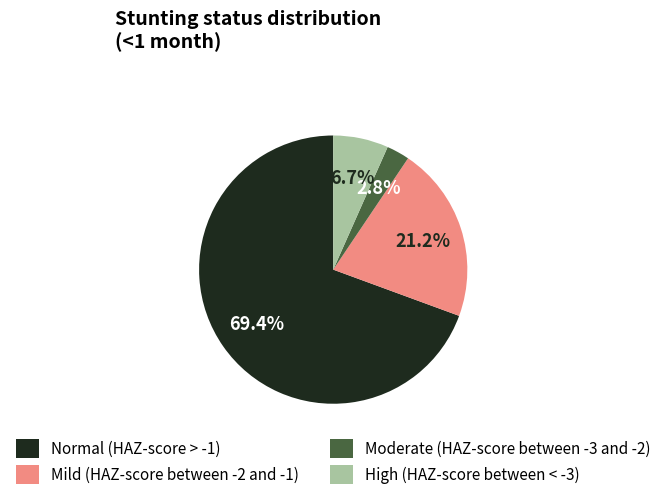

How many segments does this pie chart have?

4